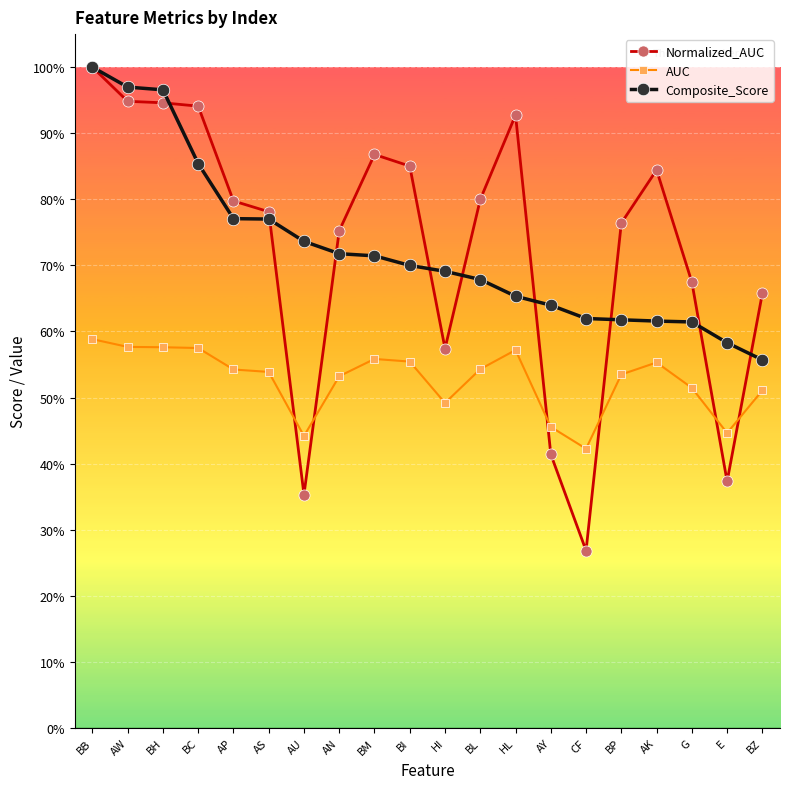

What are all the series names shown in the legend?

Normalized_AUC, AUC, Composite_Score